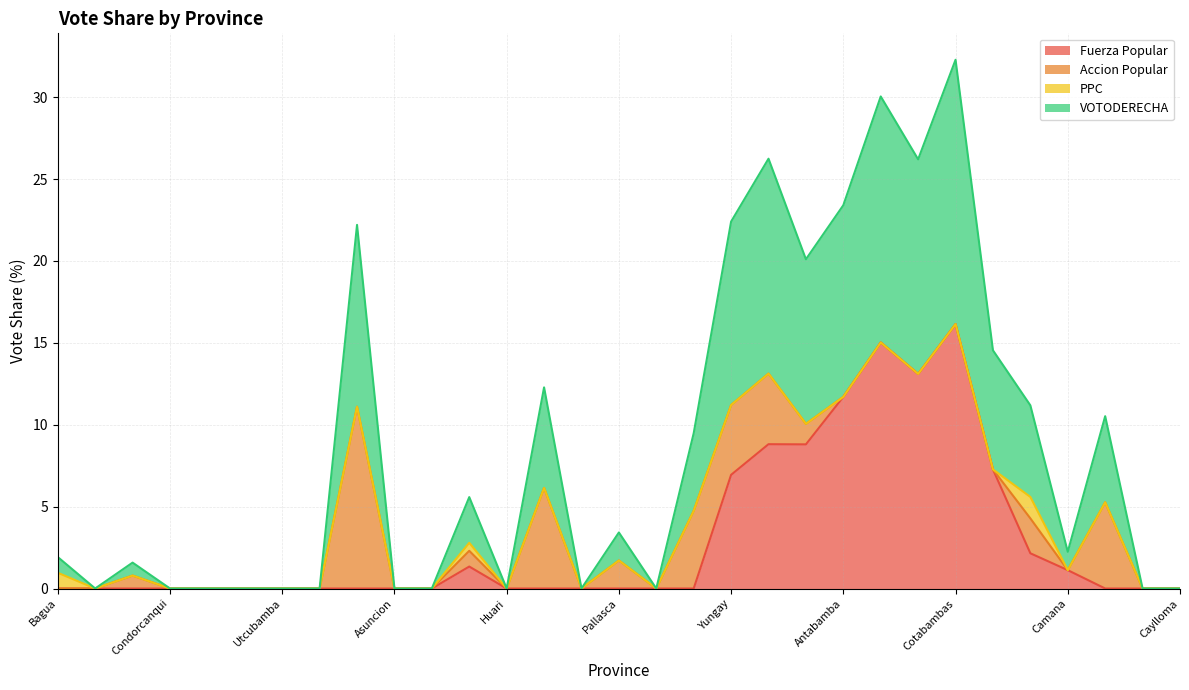

True or false: Fuerza Popular and VOTODERECHA cross at least once.

False